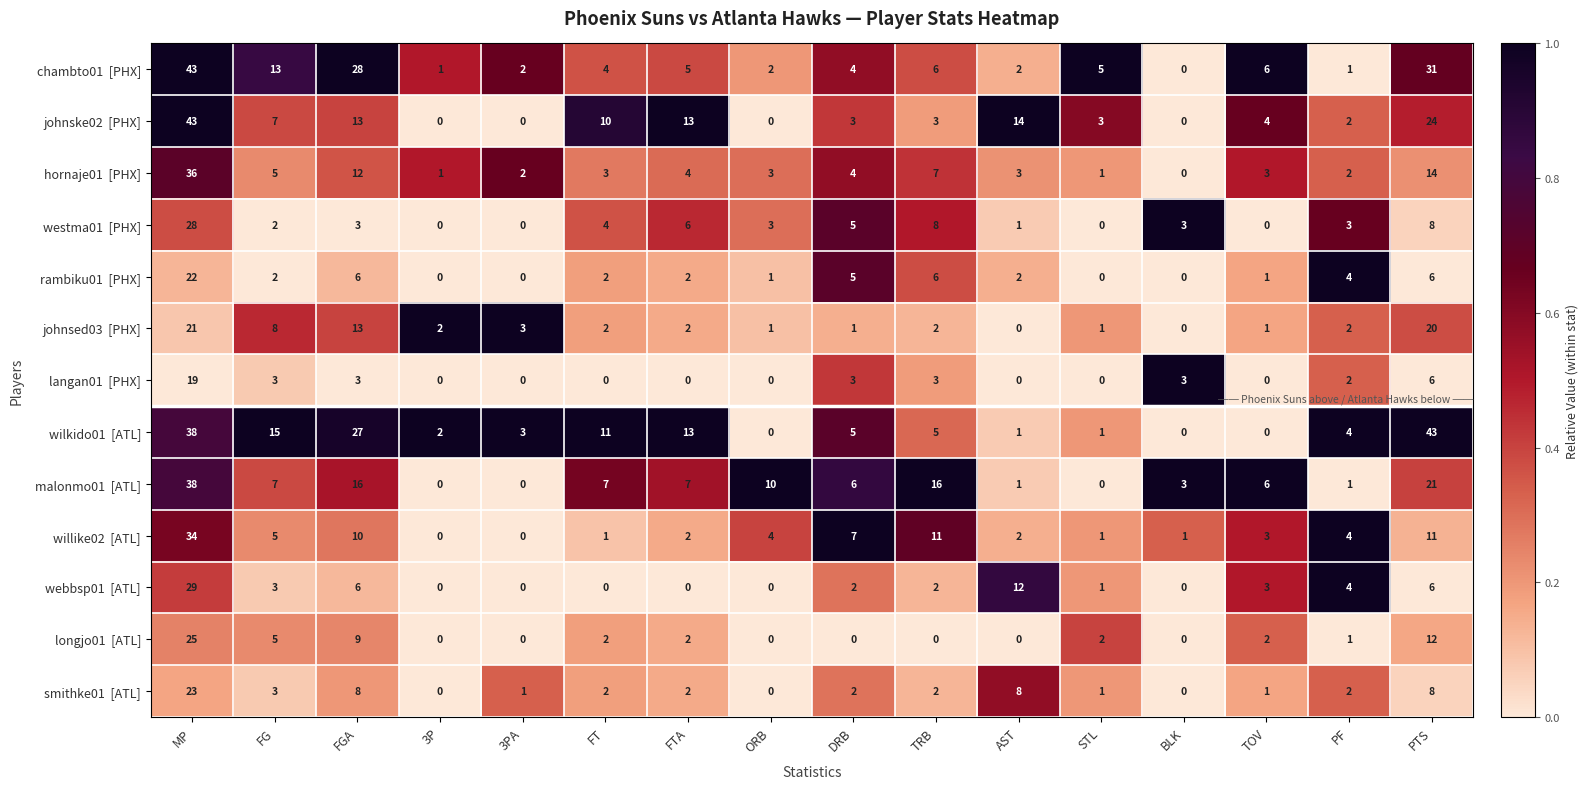

At which category is the sum across all series the highest?

MP